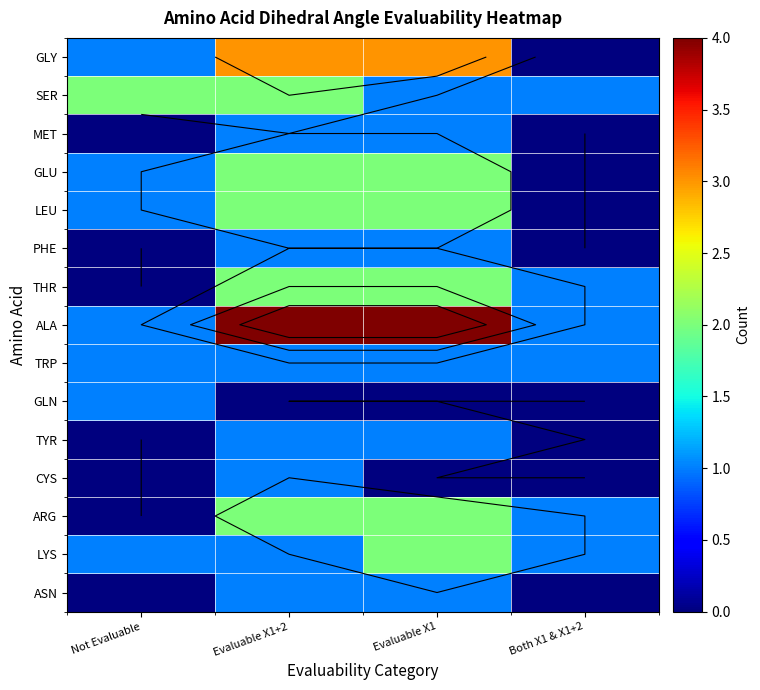

Between Both X1 & X1+2 and Evaluable X1, which is larger?

Evaluable X1